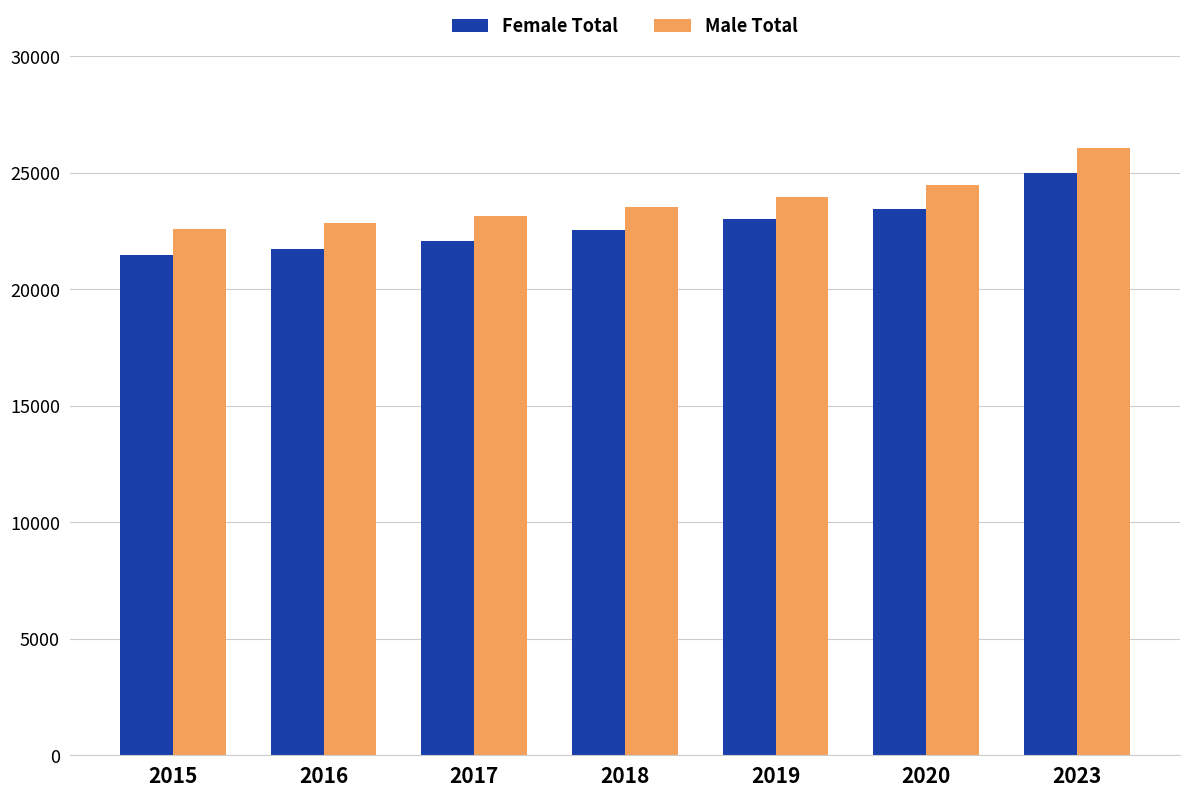

At which category does the chart reach its peak across all series?

2023